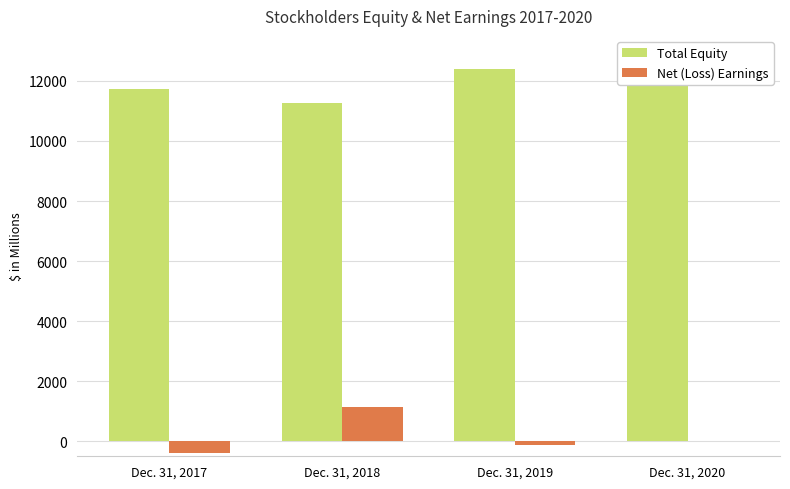

What is the difference between the Net (Loss) Earnings values at Dec. 31, 2020 and Dec. 31, 2019?

137.4